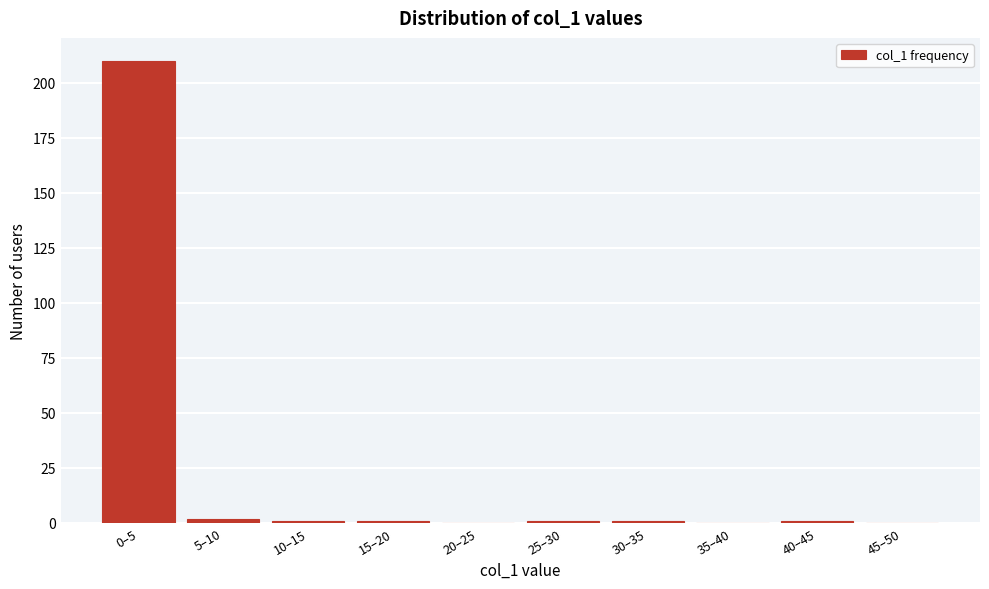

Reading left to right, transcribe all the data shown in this chart.

0–5=210	5–10=2	10–15=1	15–20=1	20–25=0	25–30=1	30–35=1	35–40=0	40–45=1	45–50=0